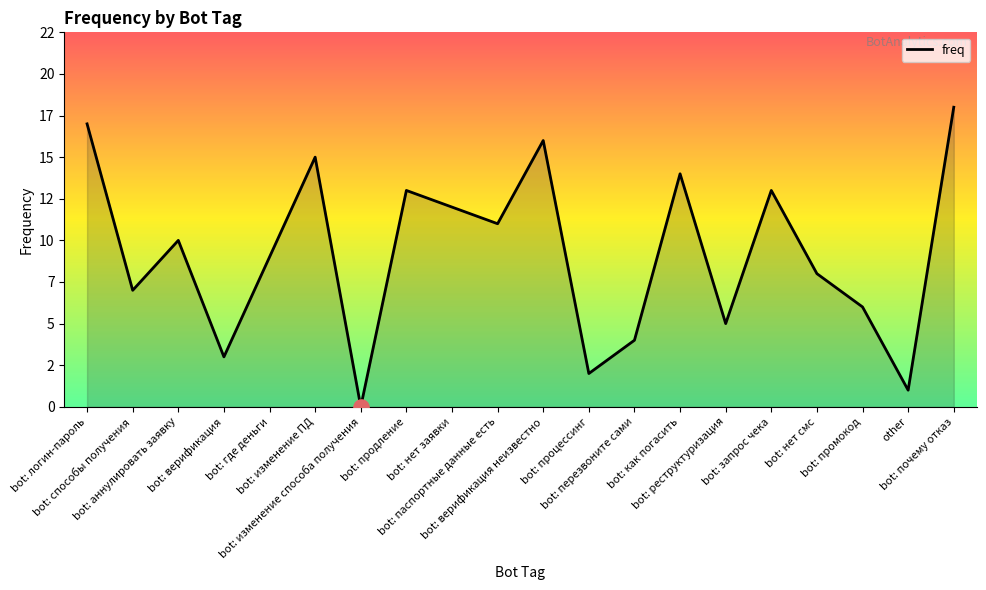

Between bot: нет смс and bot: продление, which is larger?

bot: продление